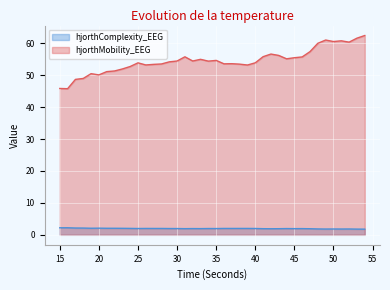

Reading right to left, transcribe all the data shown in this chart.

hjorthComplexity_EEG: 54=1.8	53=1.8	52=1.8	51=1.8	50=1.8	49=1.8	48=1.8	47=1.9	46=1.9	45=1.9	44=2.0	43=1.9	42=1.9	41=1.9	40=2.0	39=2.0	38=2.0	37=2.0	36=2.0	35=2.0	34=2.0	33=1.9	32=2.0	31=1.9	30=2.0	29=2.0	28=2.0	27=2.0	26=2.0	25=2.0	24=2.0	23=2.0	22=2.0	21=2.1	20=2.1	19=2.1	18=2.1	17=2.1	16=2.2	15=2.2
hjorthMobility_EEG: 54=62.4	53=61.6	52=60.3	51=60.8	50=60.5	49=61.0	48=60.0	47=57.4	46=55.7	45=55.5	44=55.1	43=56.2	42=56.6	41=55.8	40=53.9	39=53.2	38=53.4	37=53.6	36=53.5	35=54.6	34=54.4	33=55.0	32=54.4	31=55.7	30=54.4	29=54.2	28=53.5	27=53.4	26=53.2	25=53.9	24=52.7	23=51.9	22=51.3	21=51.1	20=50.1	19=50.5	18=49.0	17=48.7	16=45.8	15=45.8